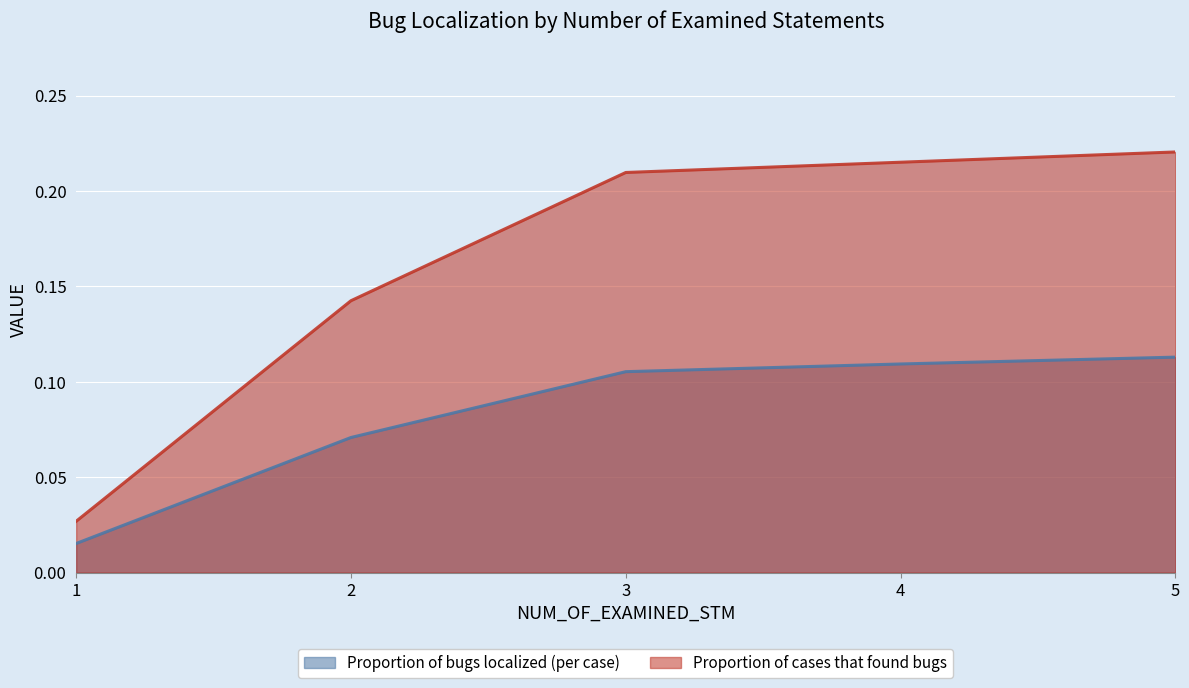

Reading left to right, extract all data points from this chart.

Proportion of bugs localized (per case): 0.0	0.1	0.1	0.1	0.1
Proportion of cases that found bugs: 0.0	0.1	0.2	0.2	0.2